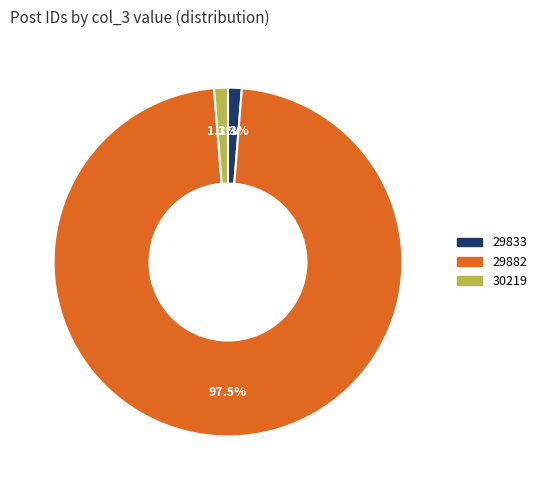

To the nearest percent, what is the average slice percentage?

33%